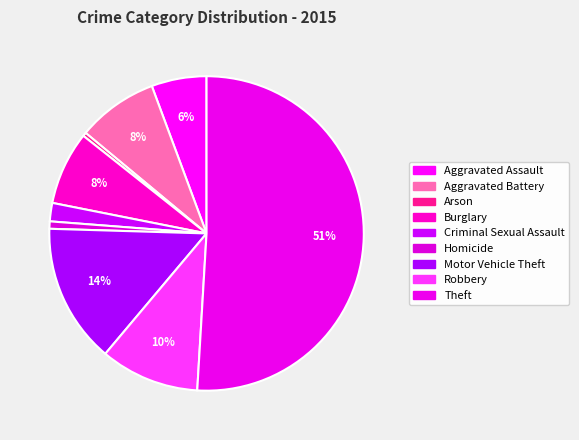

Rank the categories by value from highest to lowest.

Theft, Motor Vehicle Theft, Robbery, Aggravated Battery, Burglary, Aggravated Assault, Criminal Sexual Assault, Homicide, Arson